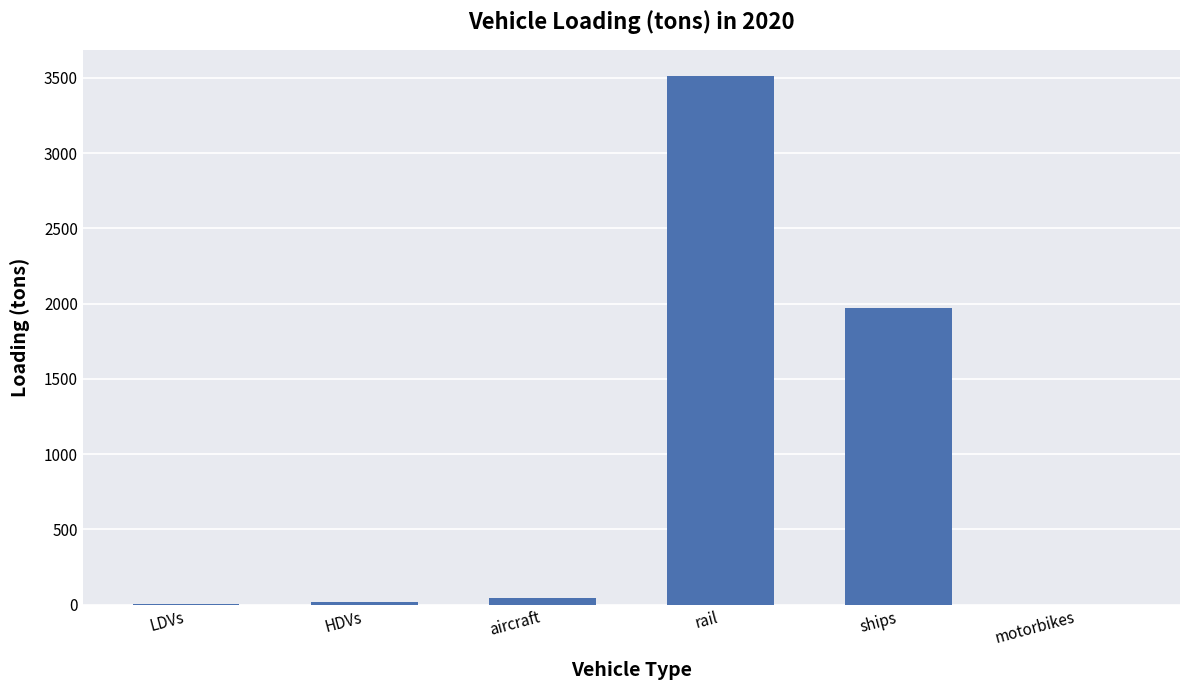

Is it true that the value at ships is 1974.5?

True